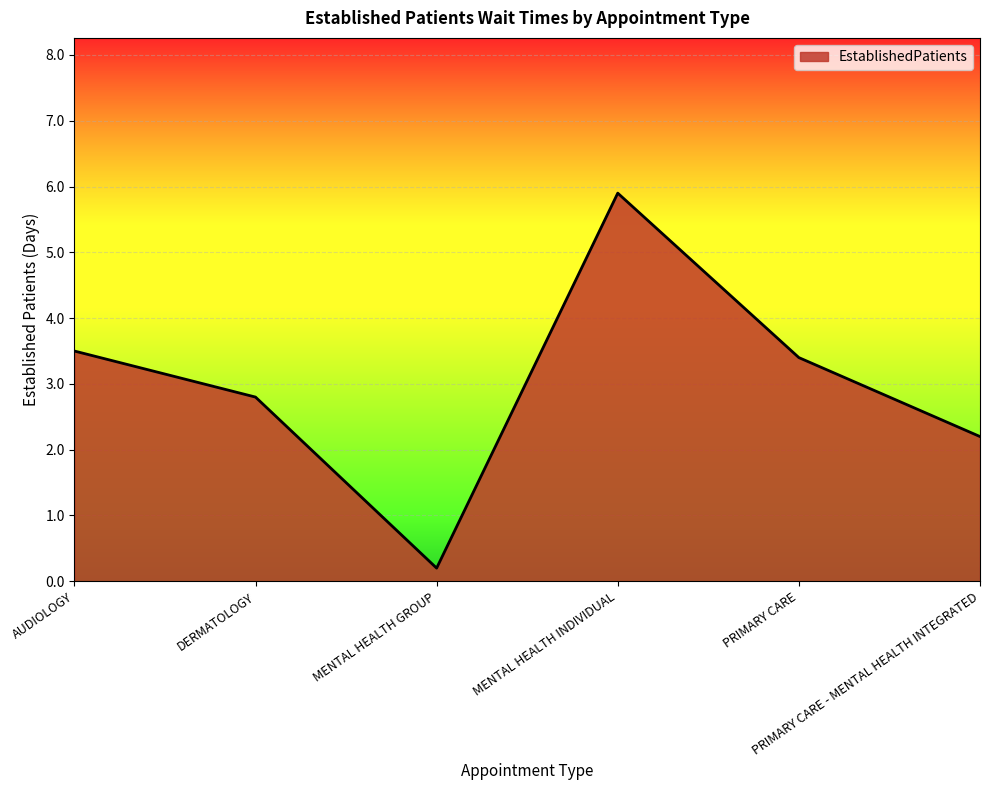

Rank the categories by value from lowest to highest.

MENTAL HEALTH GROUP, PRIMARY CARE - MENTAL HEALTH INTEGRATED, DERMATOLOGY, PRIMARY CARE, AUDIOLOGY, MENTAL HEALTH INDIVIDUAL